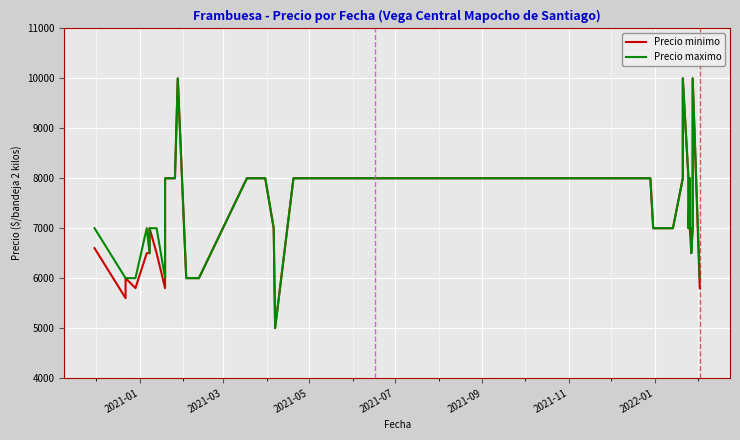

What is the difference between the maximum and minimum values in the Precio maximo series?

5000